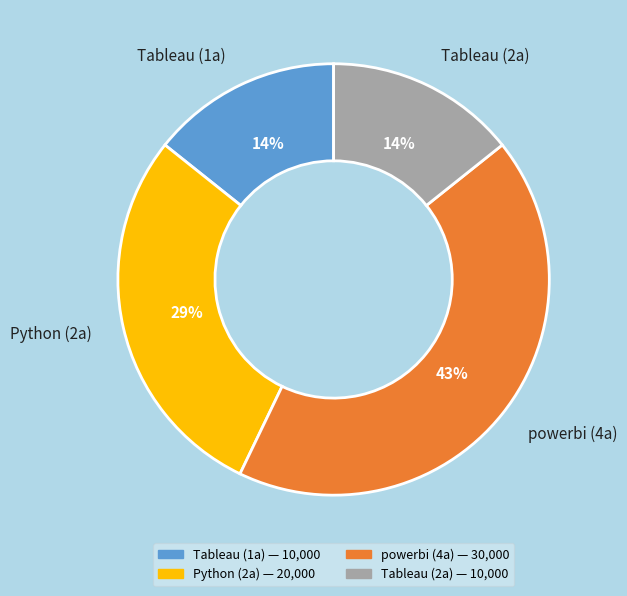

The Tableau (2a) slice represents 3% of the pie. True or false?

False